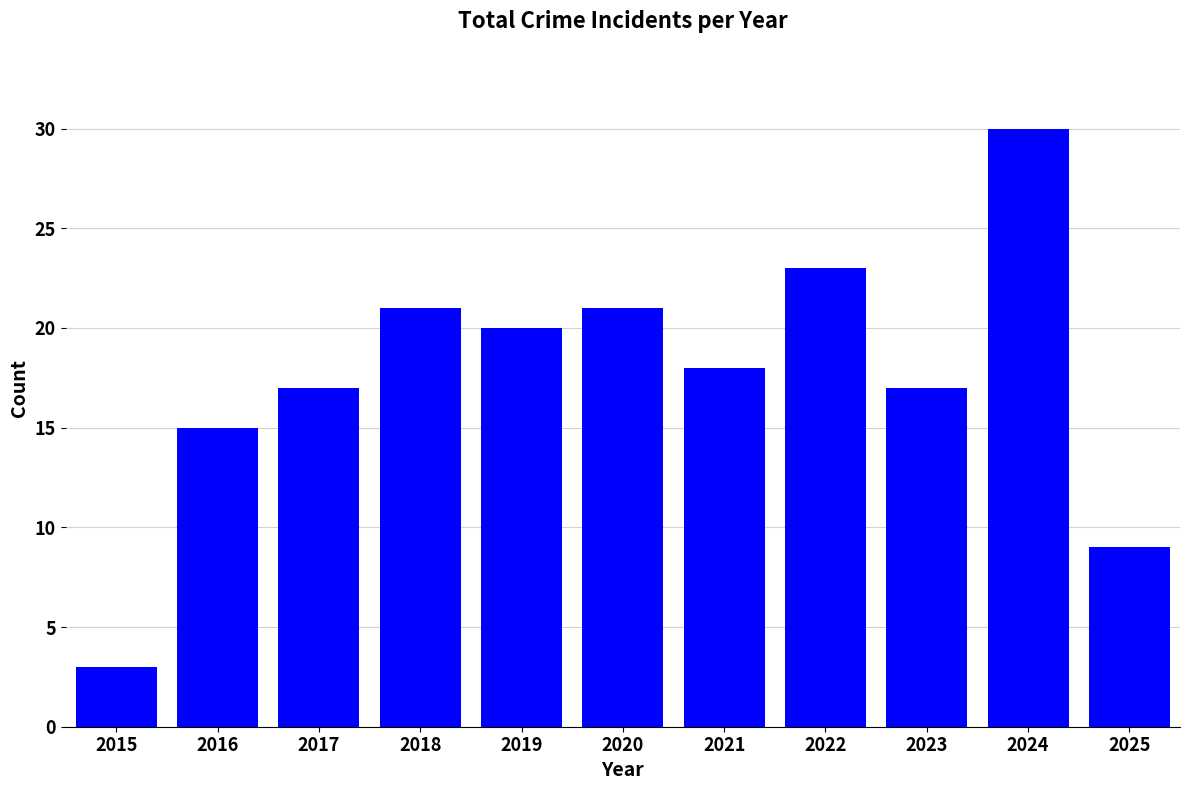

How many values are below 18?

5